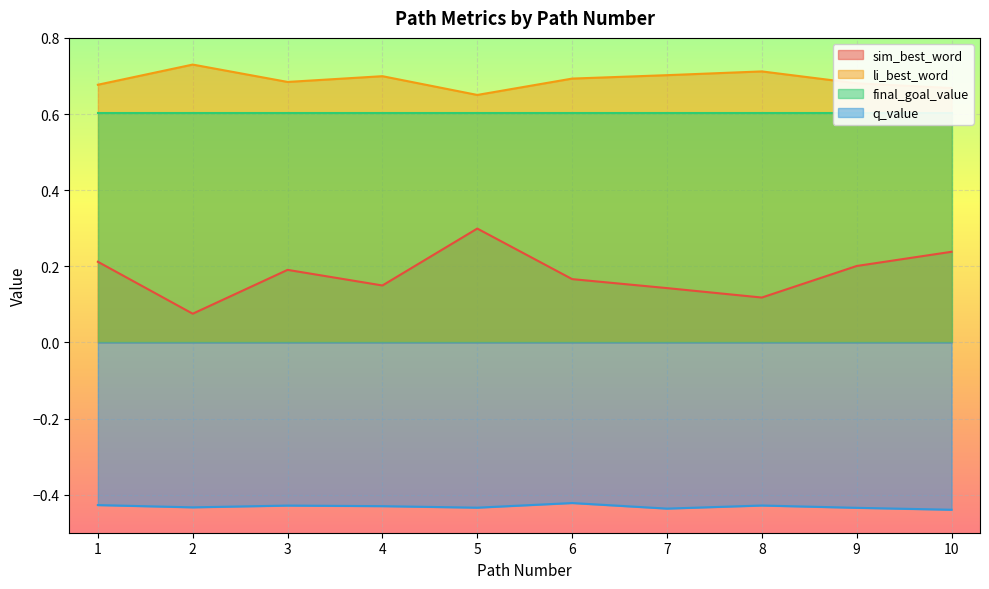

True or false: q_value and sim_best_word cross at least once.

False